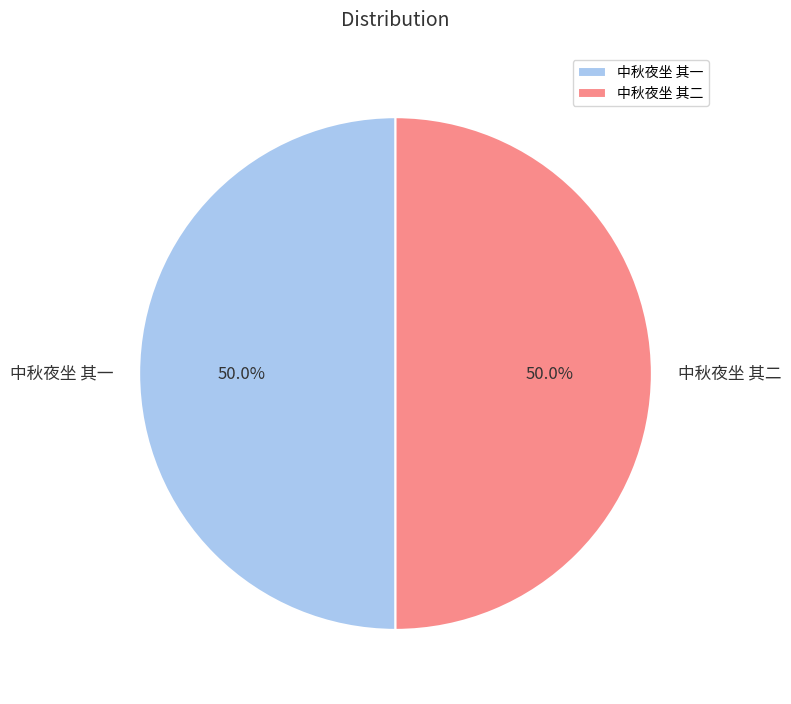

What is the ratio of the value at 中秋夜坐 其一 to the value at 中秋夜坐 其二?

1.0